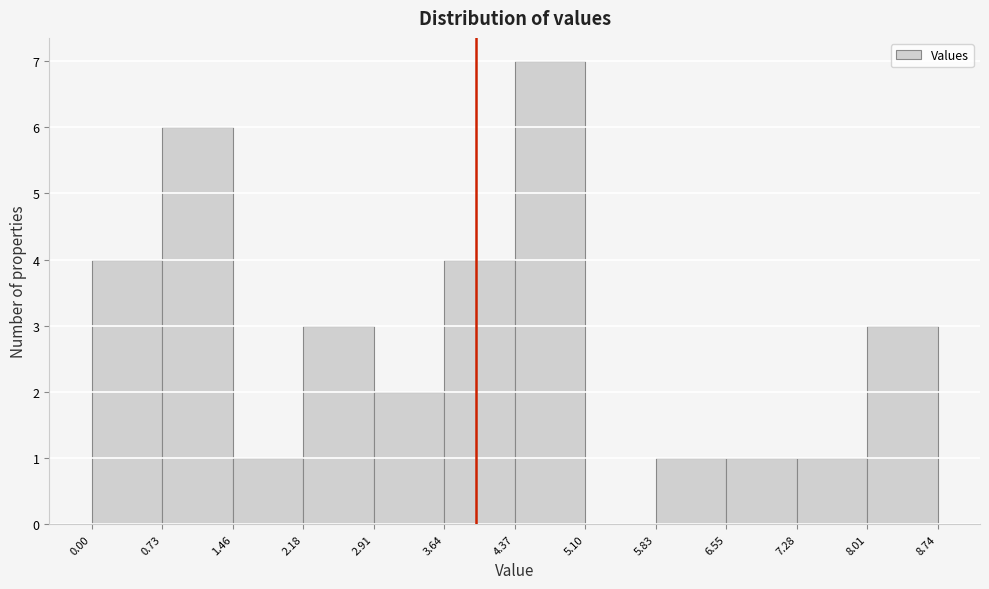

What is the height of the bar covering 8.01 to 8.74 on the x-axis? The values are not printed on the chart, so give them approximately, as read against the axis.

3